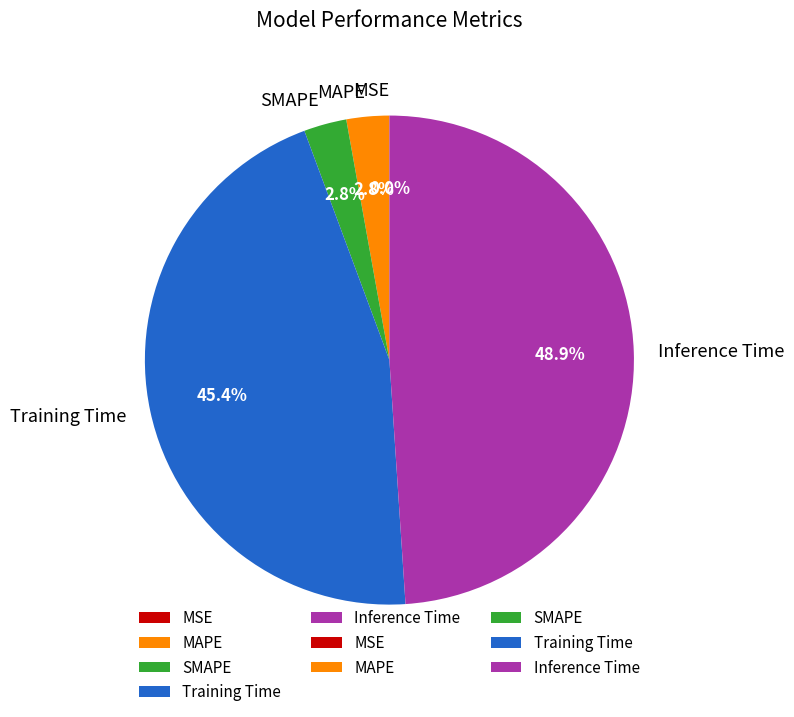

Between Training Time and SMAPE, which is larger?

Training Time